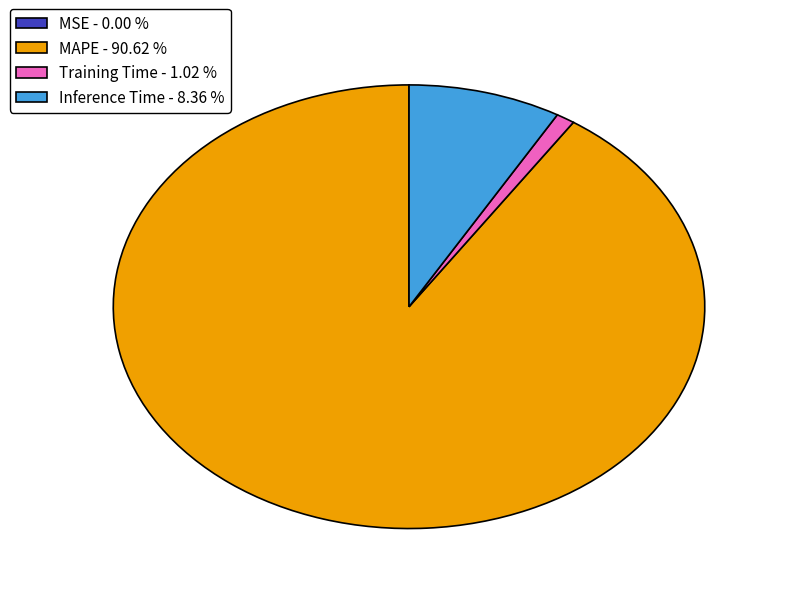

Which has a higher value, MAPE - 90.62 % or Inference Time - 8.36 %?

MAPE - 90.62 %